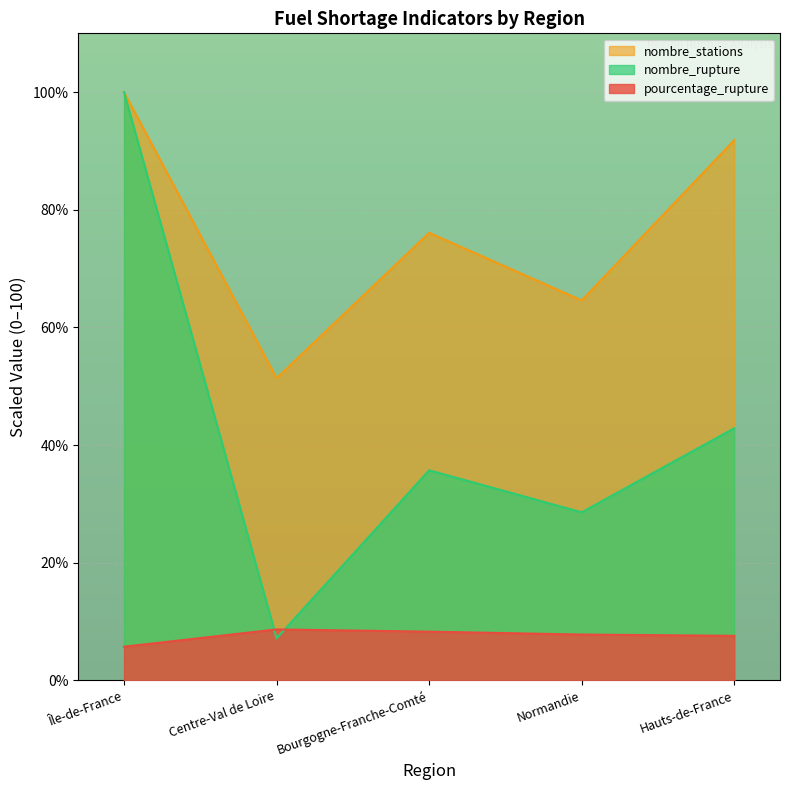

What is the highest value of the nombre_stations series?

100.0